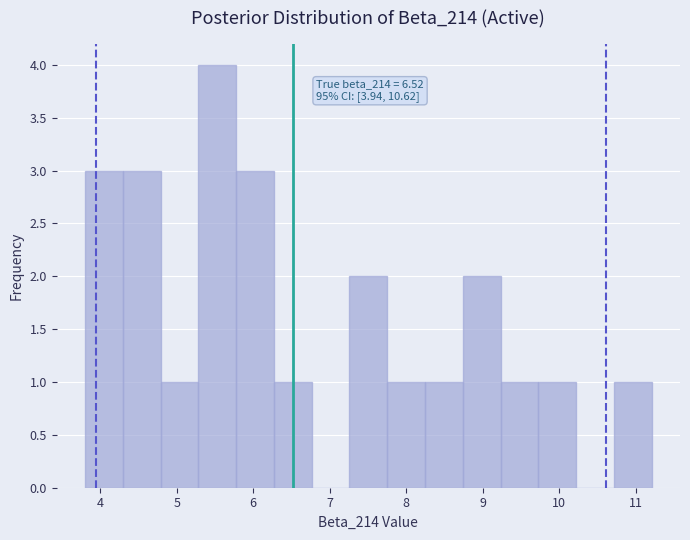

Over which range of the x-axis is the bar tallest?

5.3 to 5.8